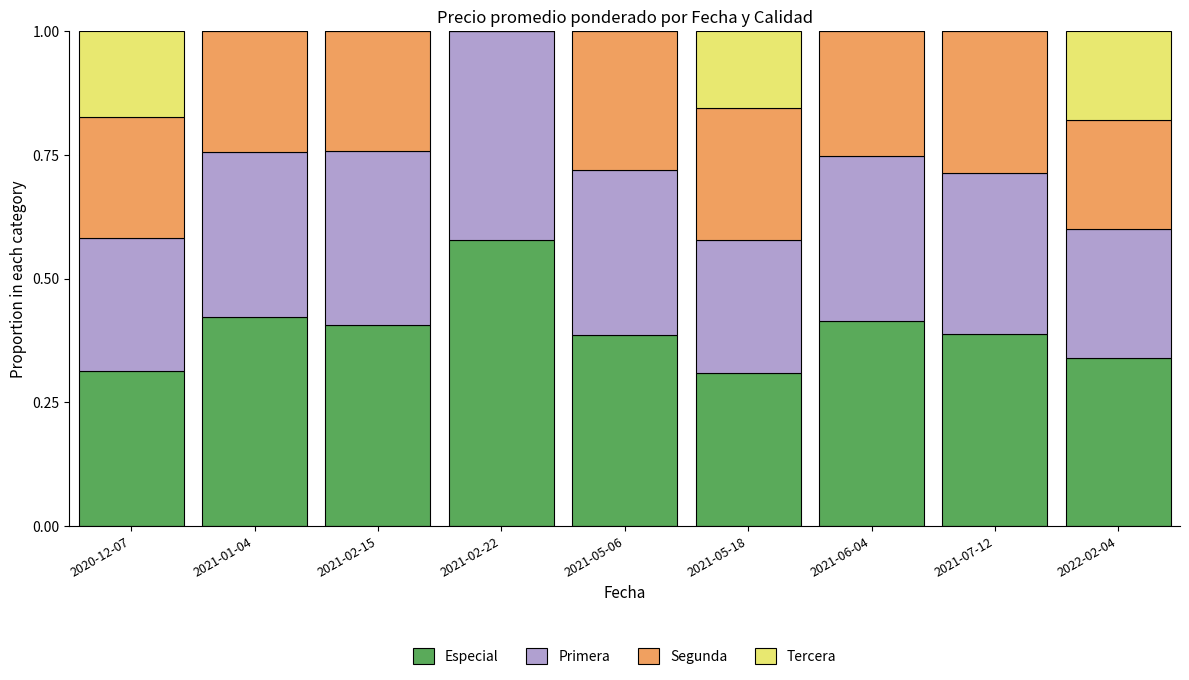

True or false: Especial has a value of 0.3 at 2020-12-07.

True